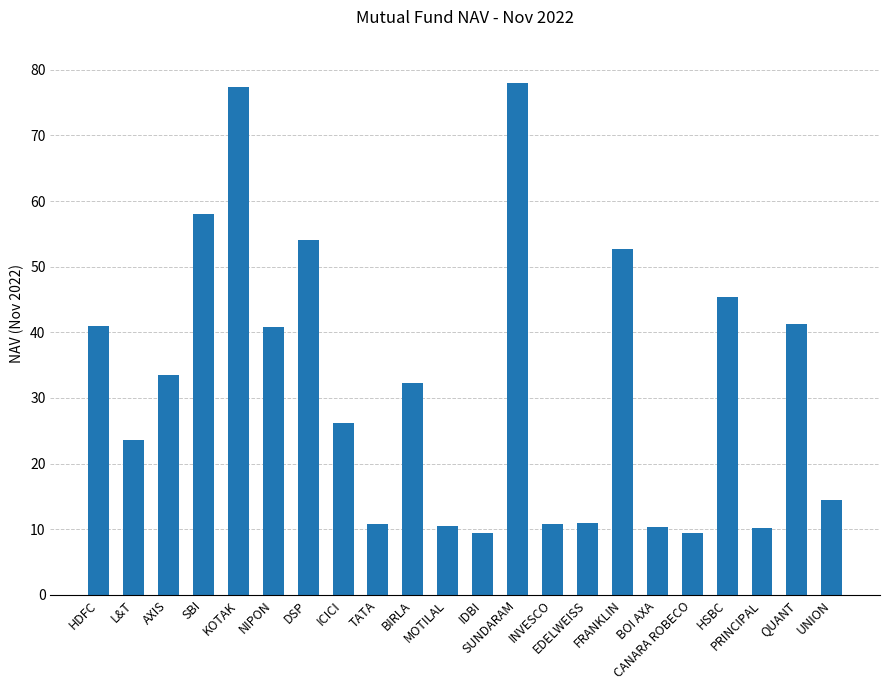

Is it true that the value at IDBI is 12.7?

False